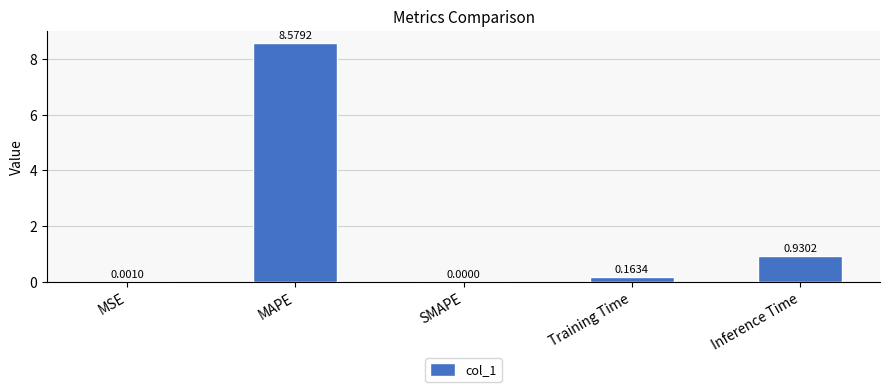

Where is the data nearest to the value 4?

Inference Time